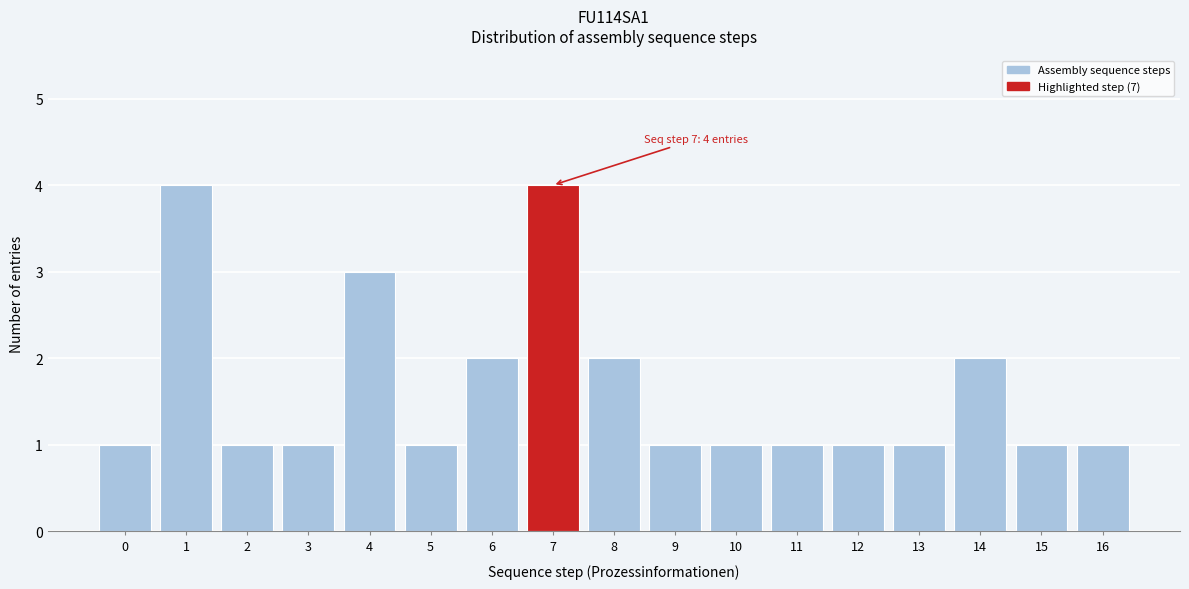

Reading right to left, extract all data points from this chart.

1	1	2	1	1	1	1	1	2	4	2	1	3	1	1	4	1